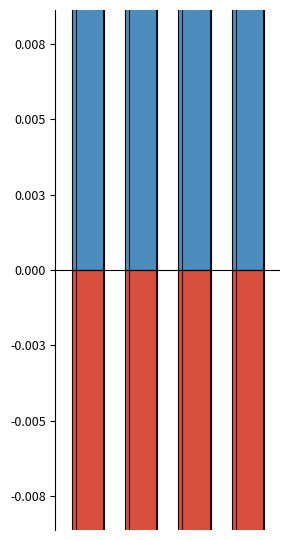

Rank the series by their maximum value, from highest to lowest.

Levenstein, Parcial, Levenstein_neg, Parcial_neg